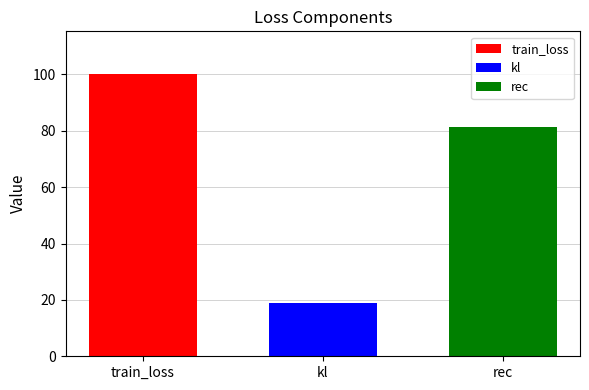

Rank the series at kl from lowest to highest value.

kl, rec, train_loss